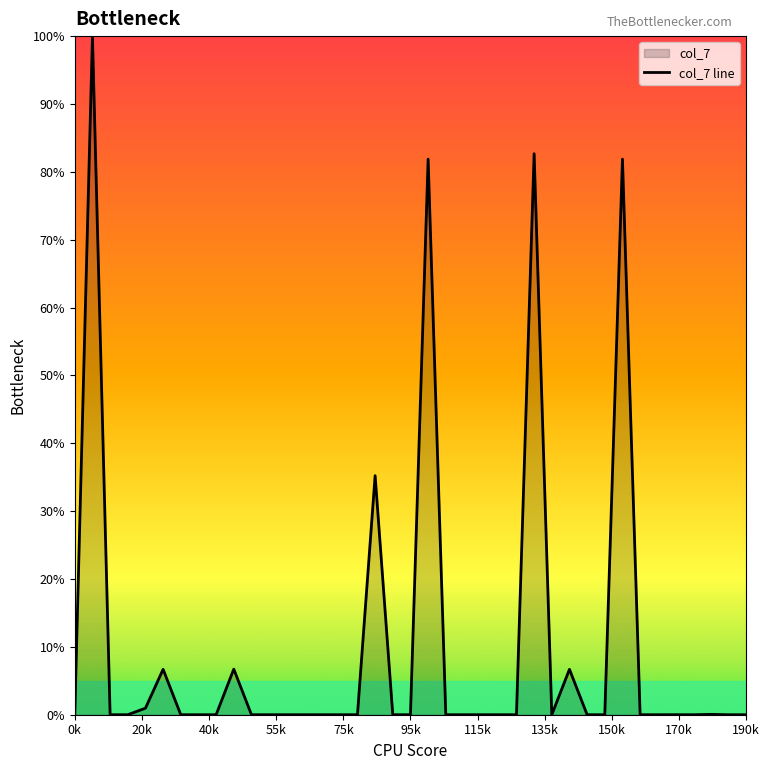

What is the maximum value shown in the chart?

100.0